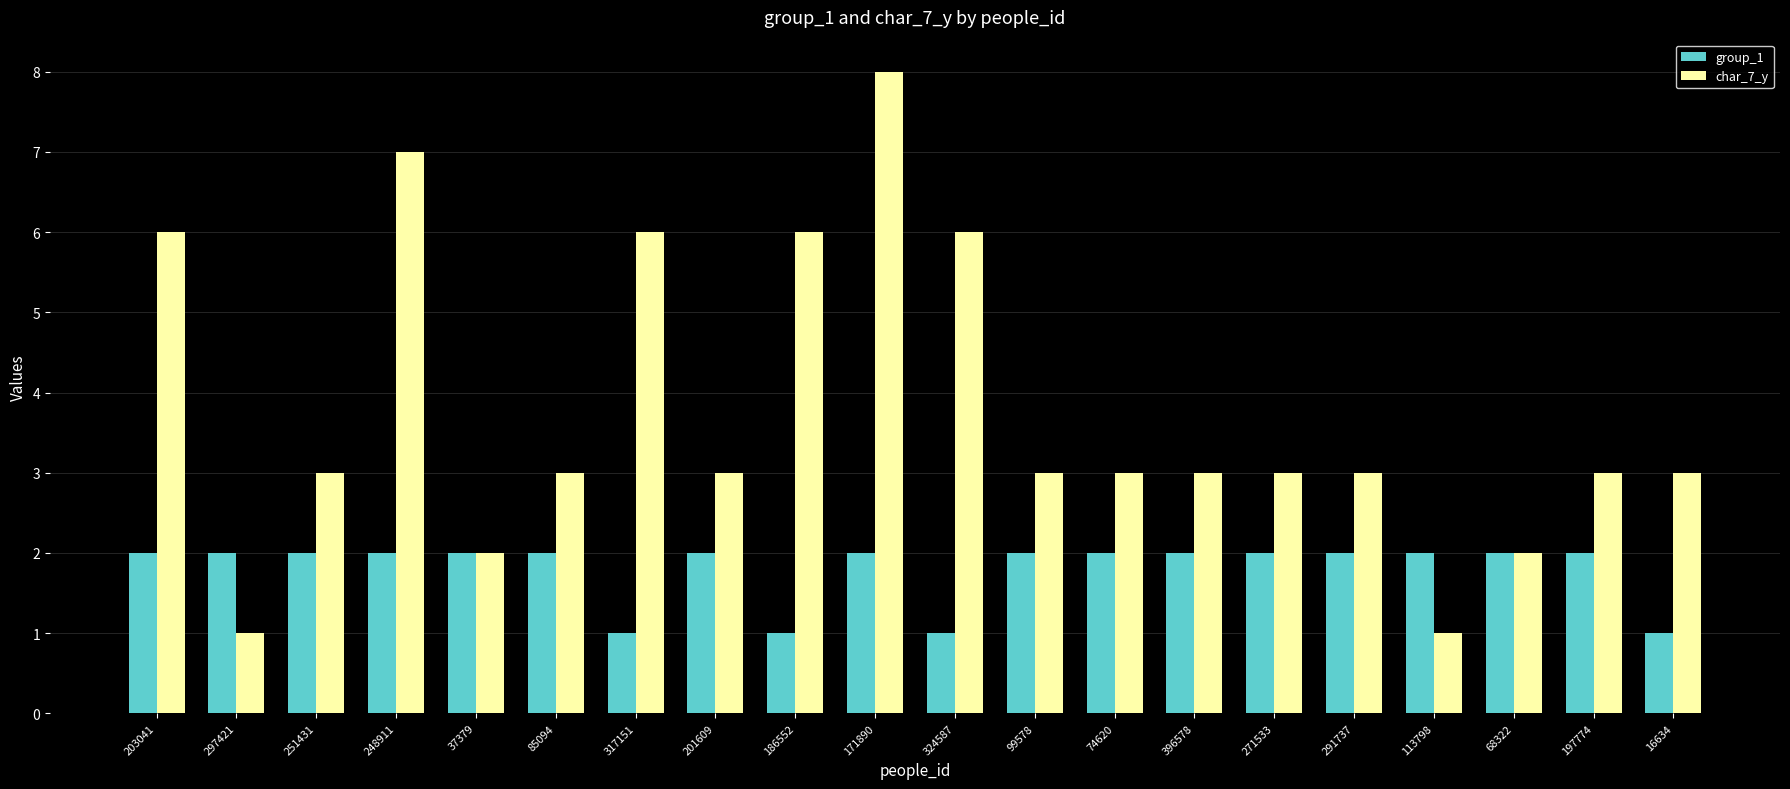

What is the average value of the group_1 series?

2